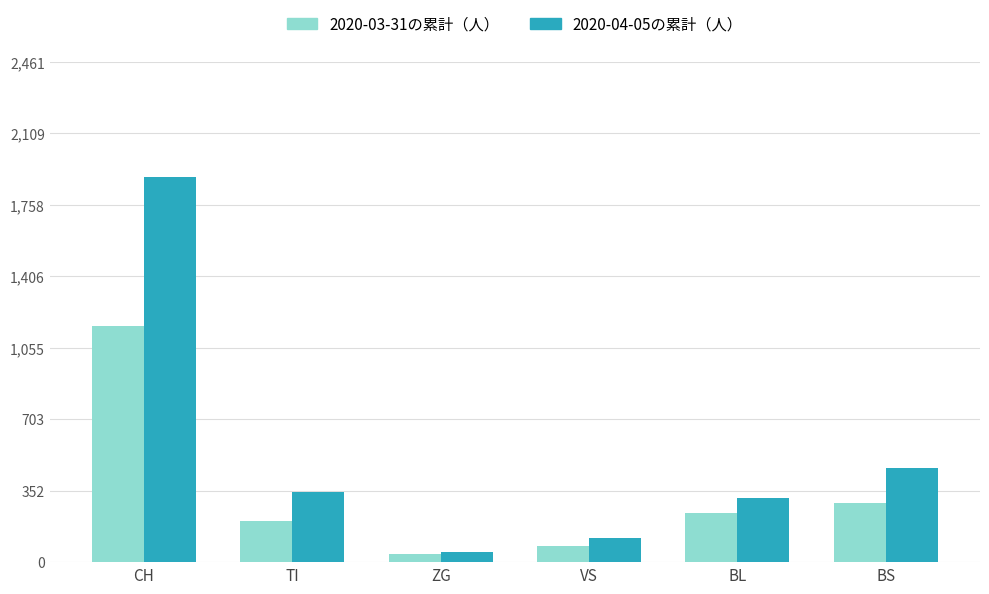

Which category has the lowest value in the 2020-03-31の累計（人） series?

ZG